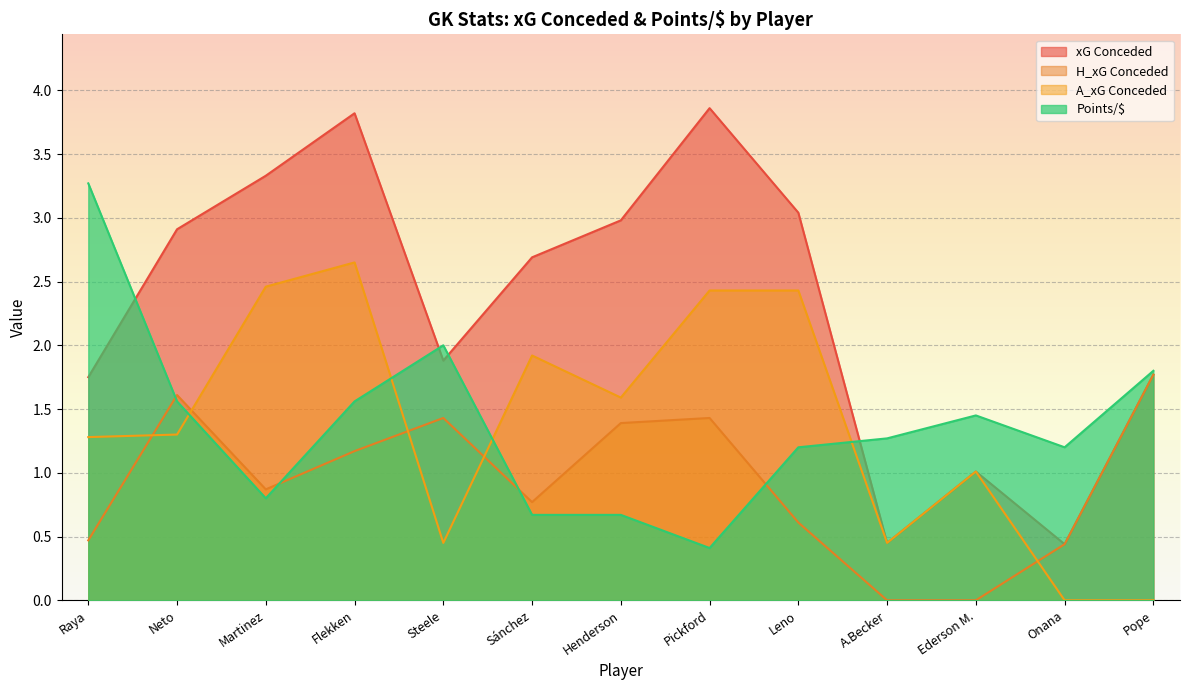

Does the chart display data point markers on the line(s)?

No